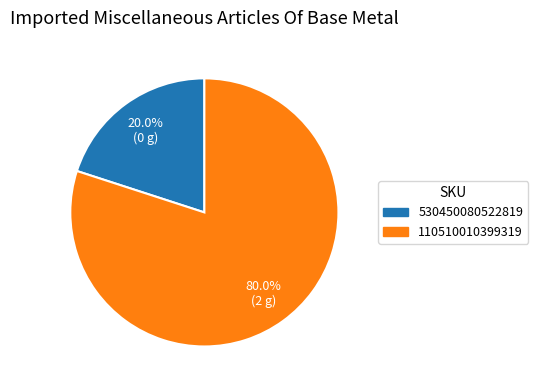

Is there a majority slice in this chart?

Yes